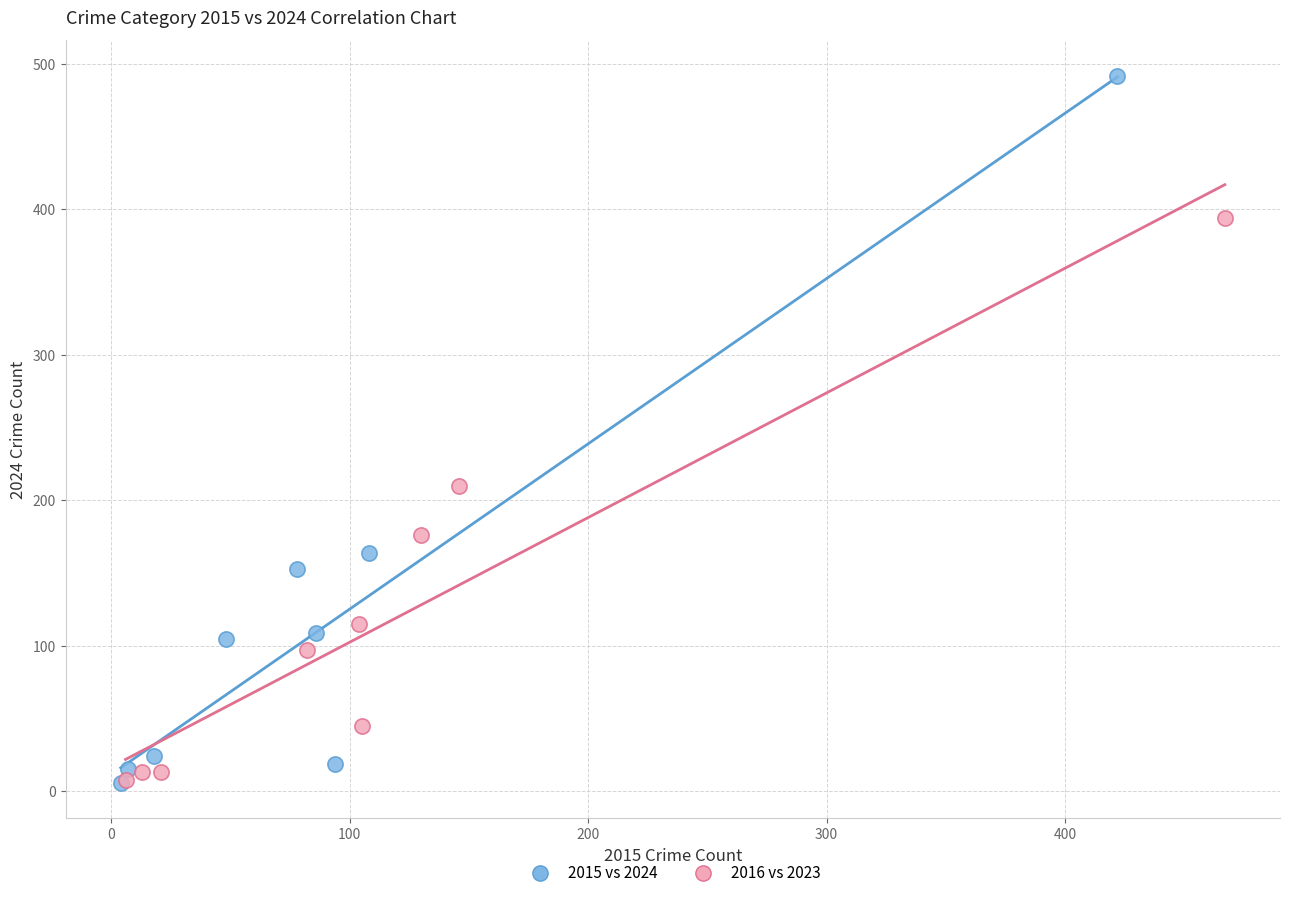

Which series reaches the maximum Y coordinate?

2015 vs 2024